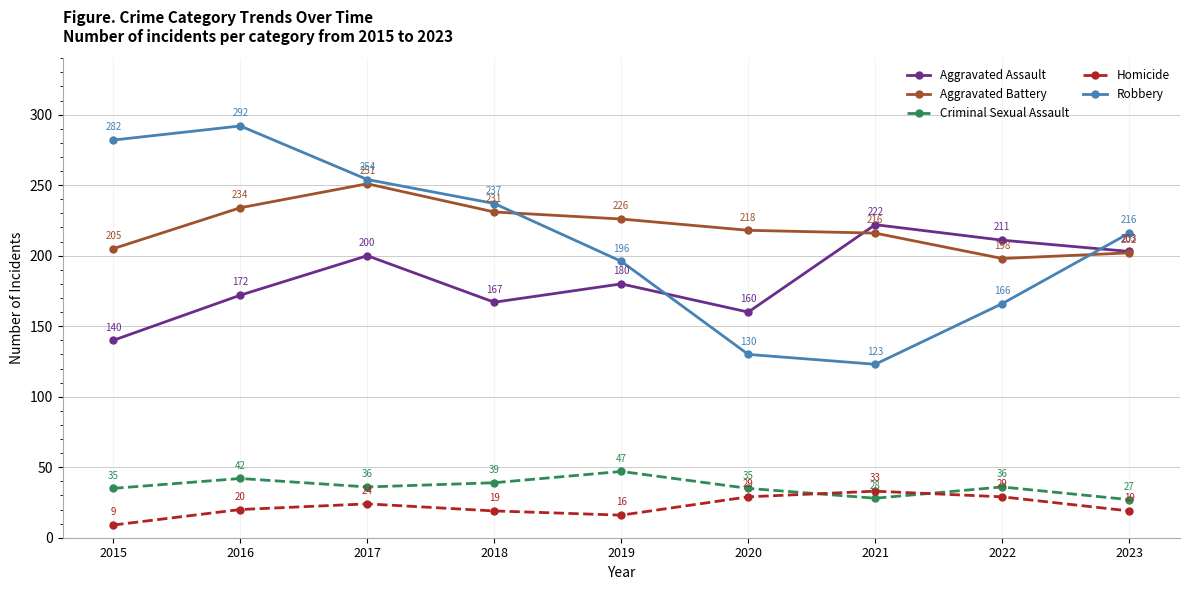

What is the approximate value of Robbery at 2023?

216